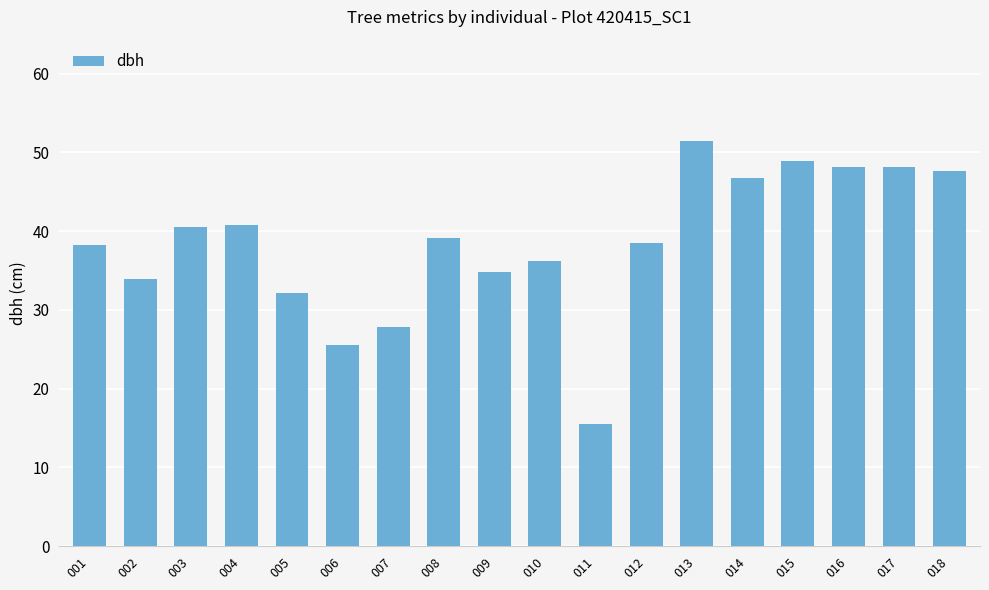

What is the difference between the values at 011 and 013?

36.0